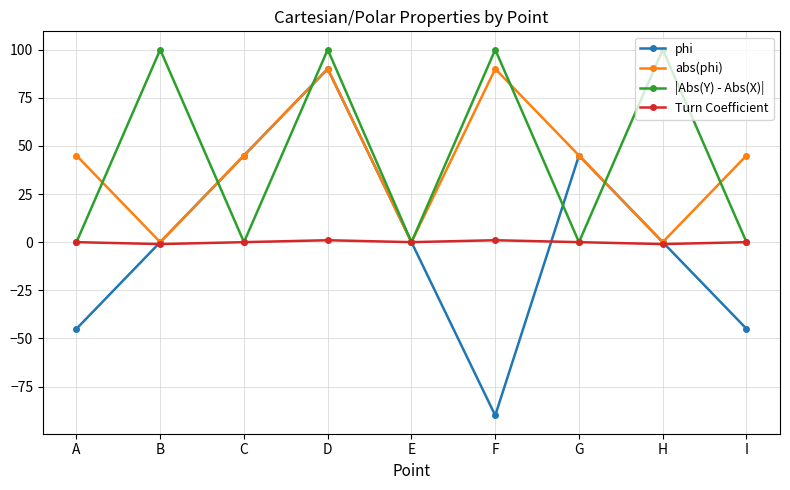

What is the approximate value of |Abs(Y) - Abs(X)| at H?

100